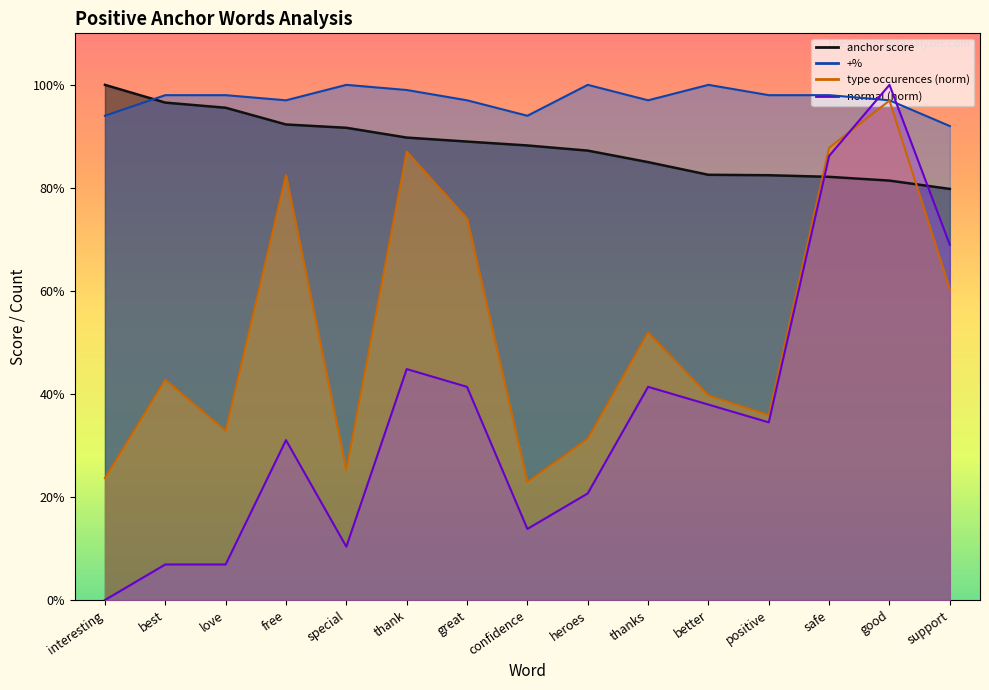

What is the total value across all series at heroes?

2.4